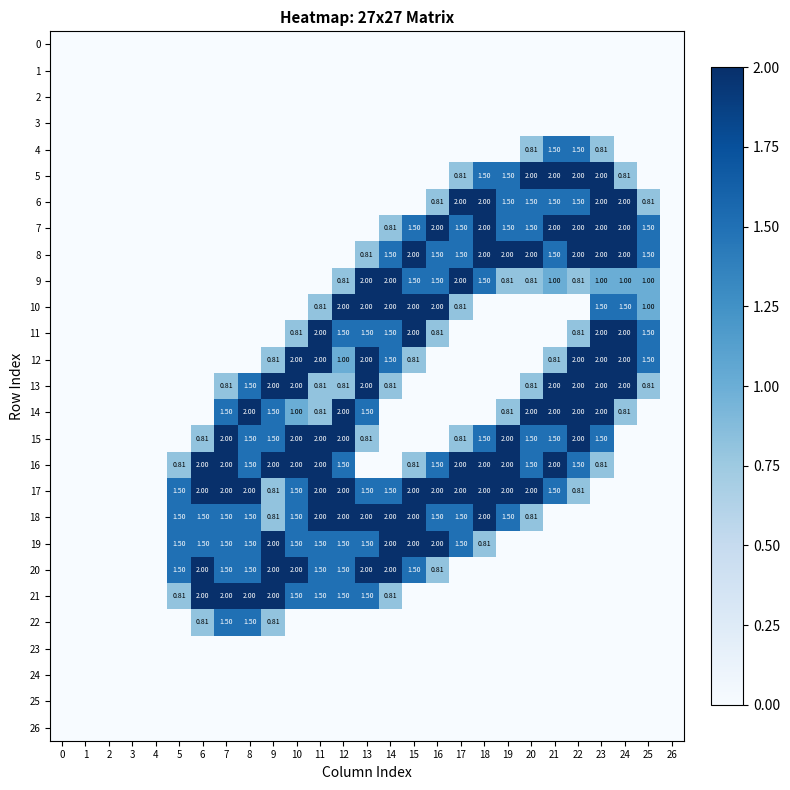

What is the average value of the 19 series?

0.8